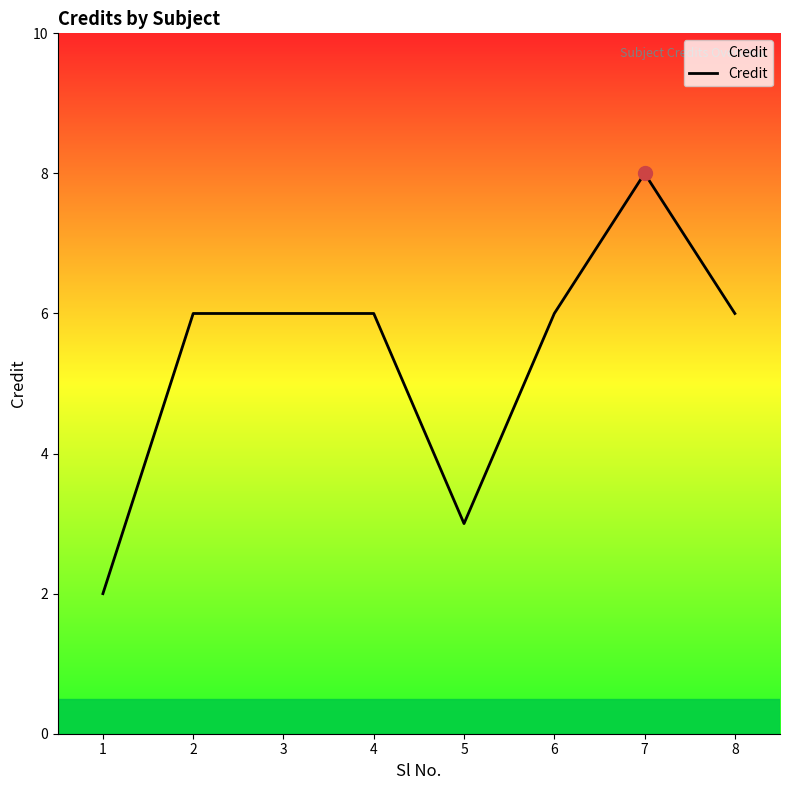

Reading right to left, transcribe all the data shown in this chart.

8=6	7=8	6=6	5=3	4=6	3=6	2=6	1=2